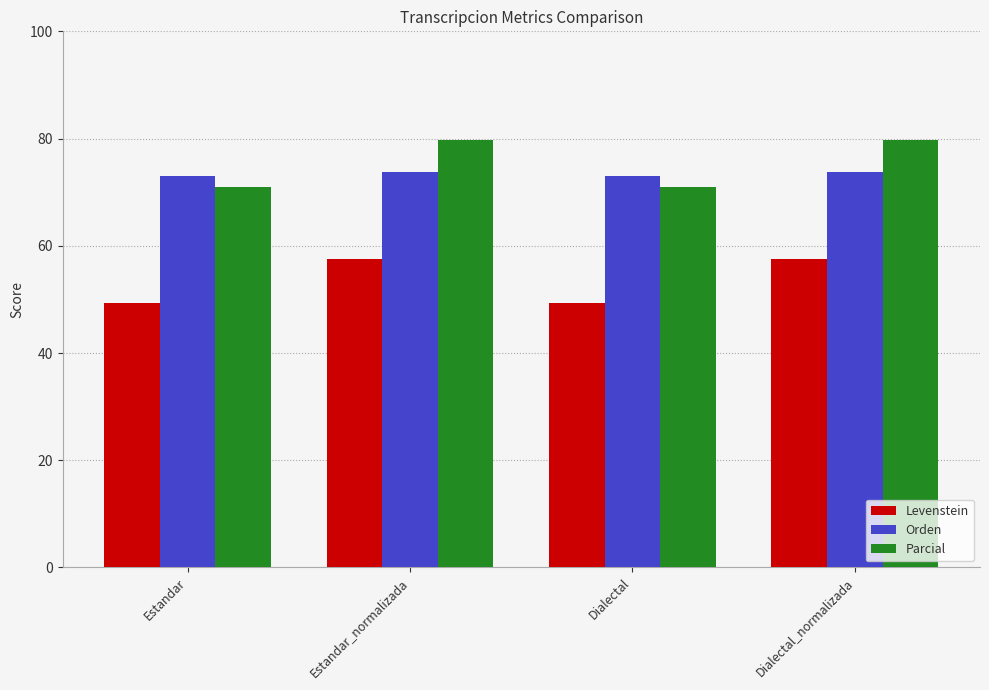

How many data points in Parcial are above 79?

2